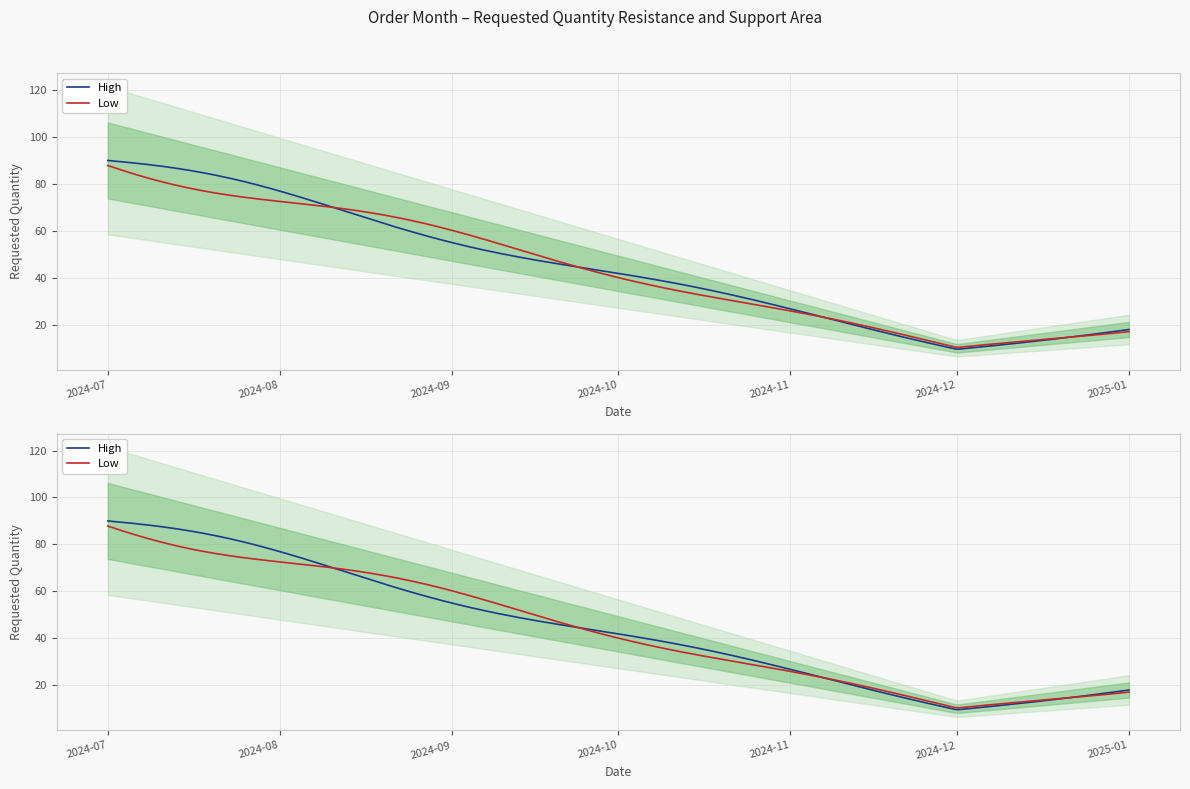

What position from the right is 2024-12-01?

2